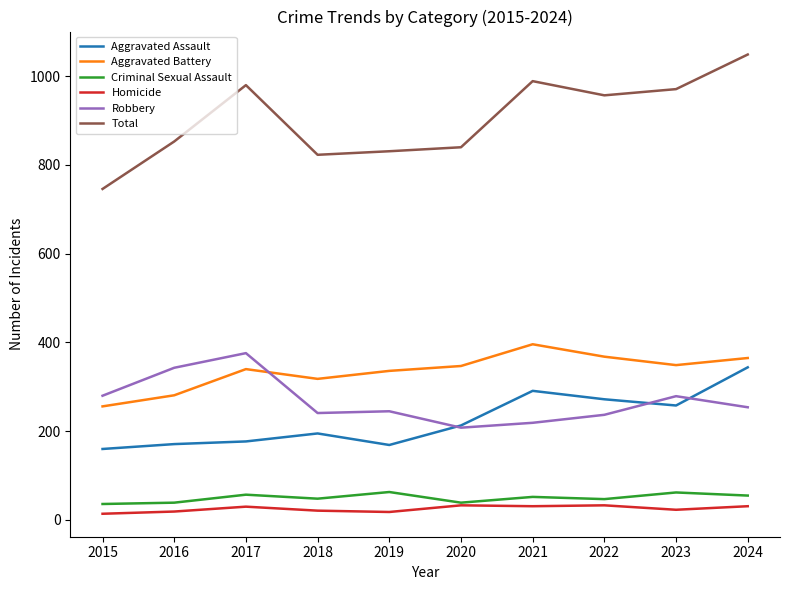

At which category does Robbery reach its first local peak?

2017